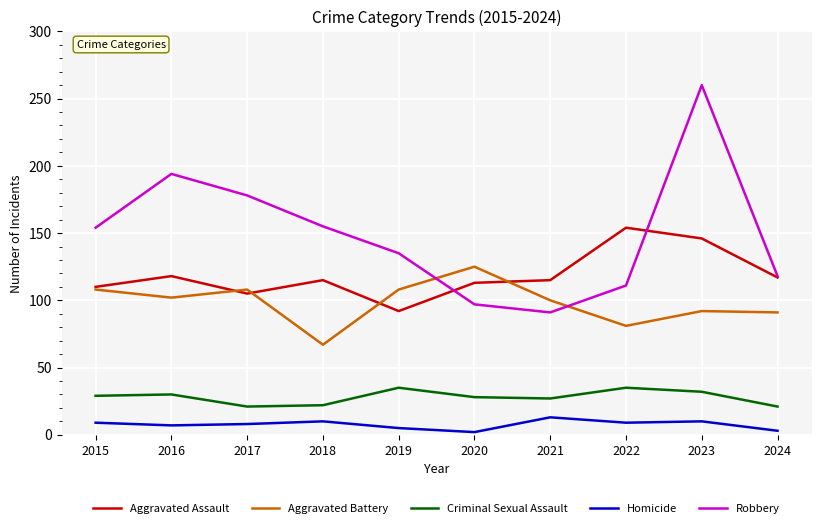

Which series has the largest total across all categories?

Robbery